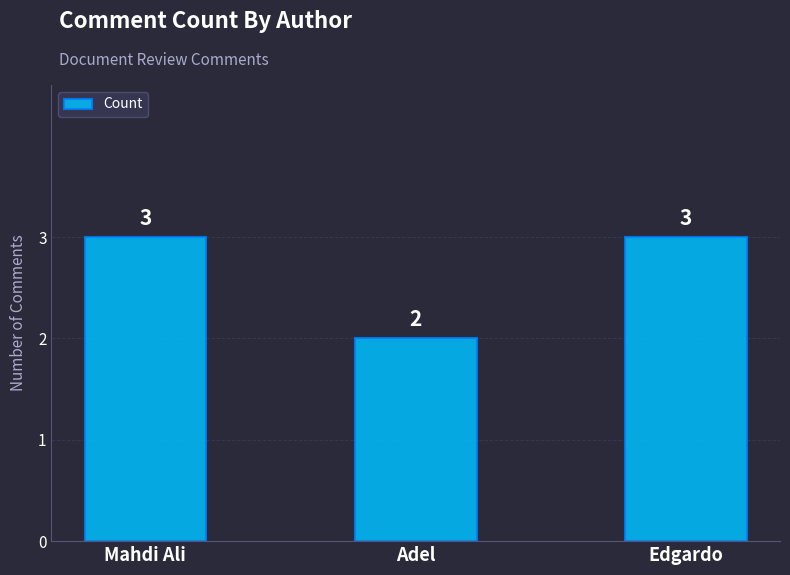

How many categories are shown in the chart?

3